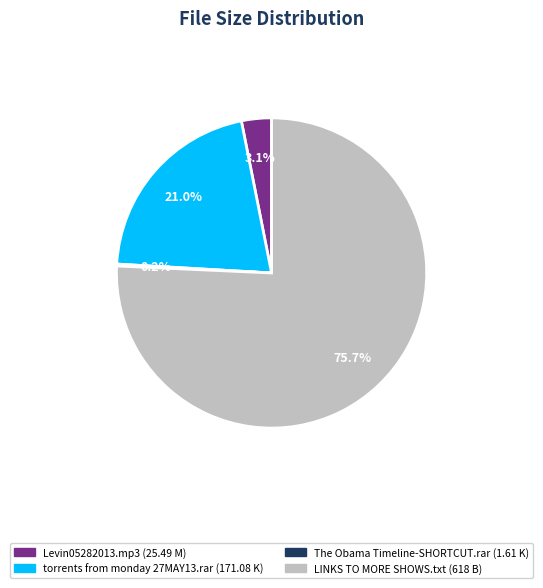

What percentage do Levin05282013.mp3 and torrents from monday 27MAY13.rar together represent?

24.1%